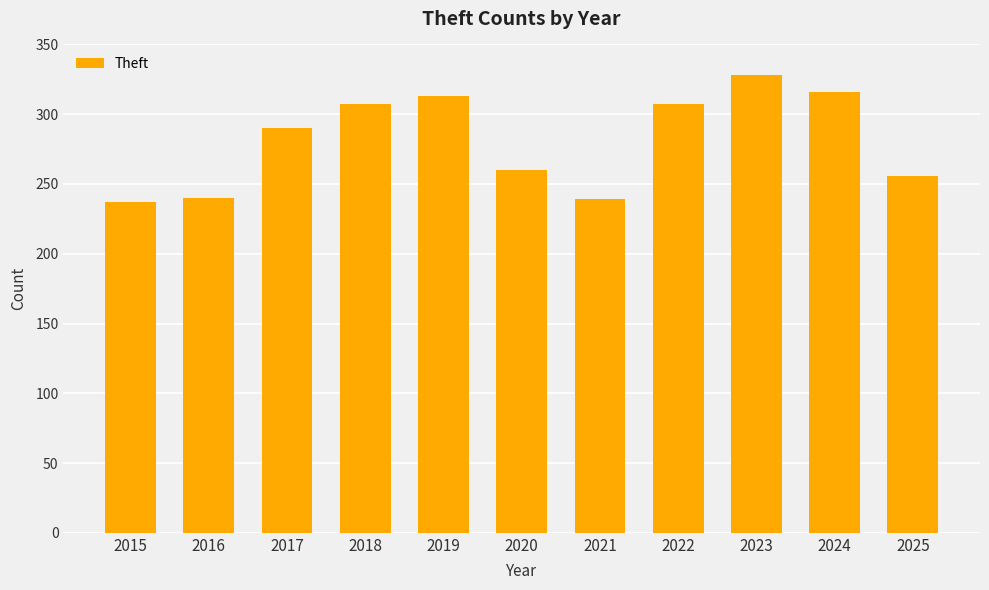

What is the value of the 10th bar from the left?

316